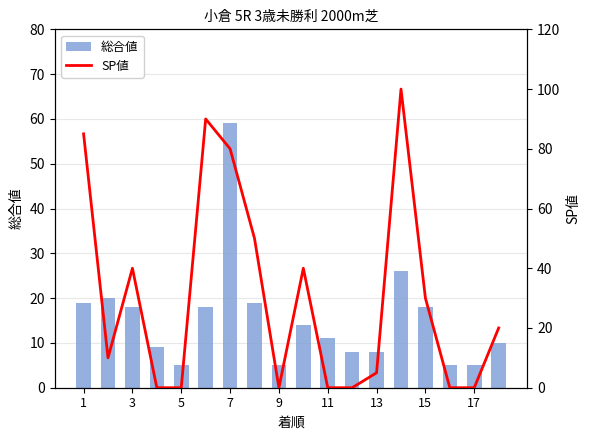

What is the difference between the maximum and second lowest values in the SP値 series?

100